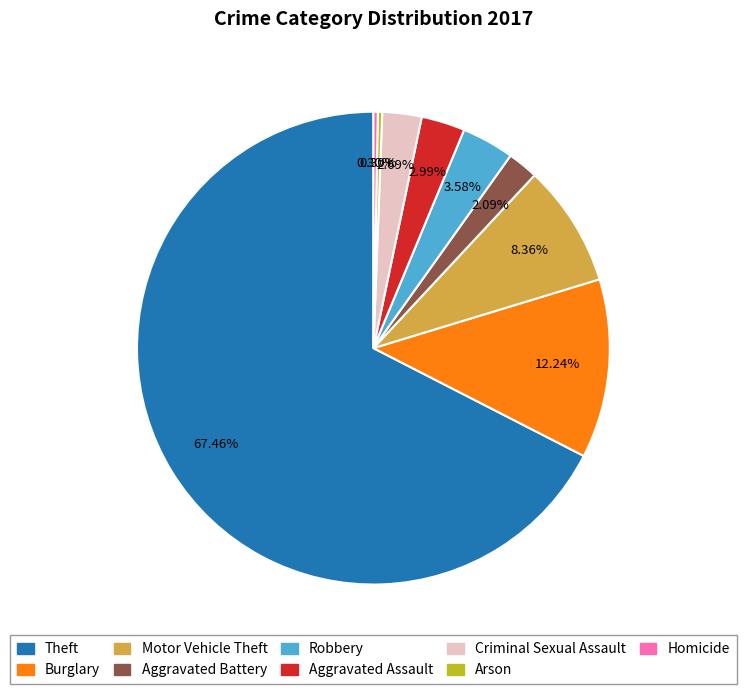

Is it true that Motor Vehicle Theft is 8% of the pie?

True